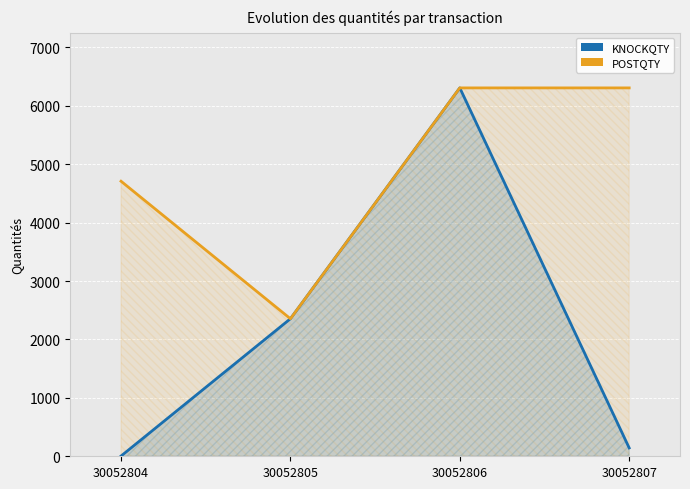

True or false: POSTQTY has more than 1 points higher than both neighbors.

False